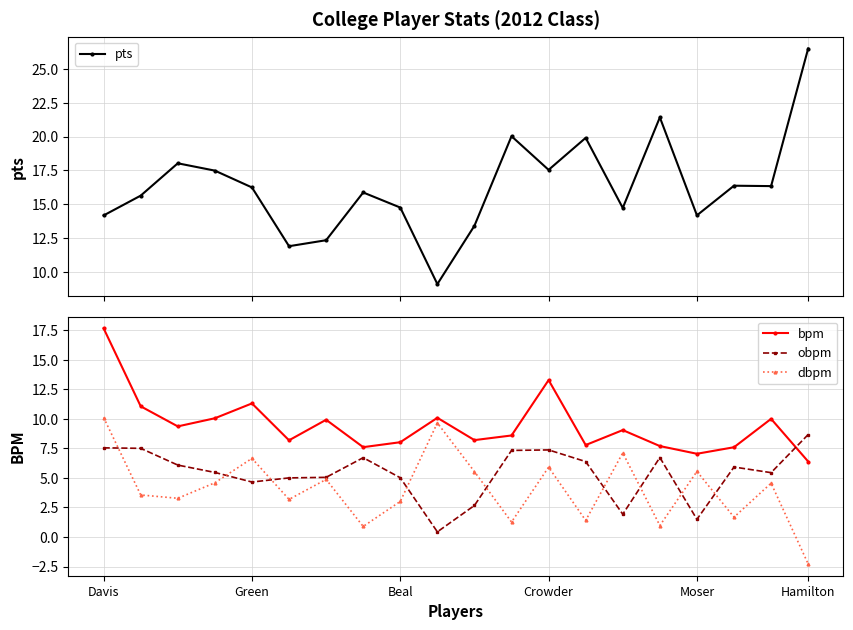

In obpm, how many points are higher than both neighbors (excluding endpoints)?

4